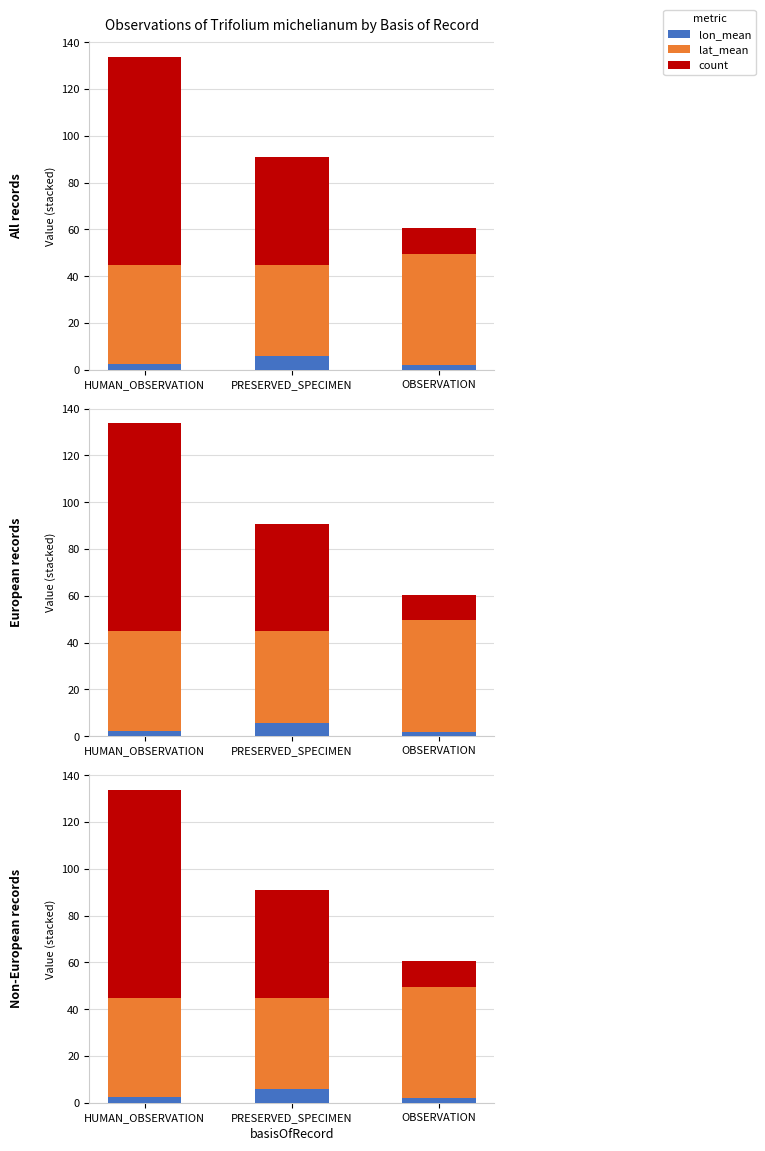

Rank the series at OBSERVATION from highest to lowest value.

lat_mean, count, lon_mean